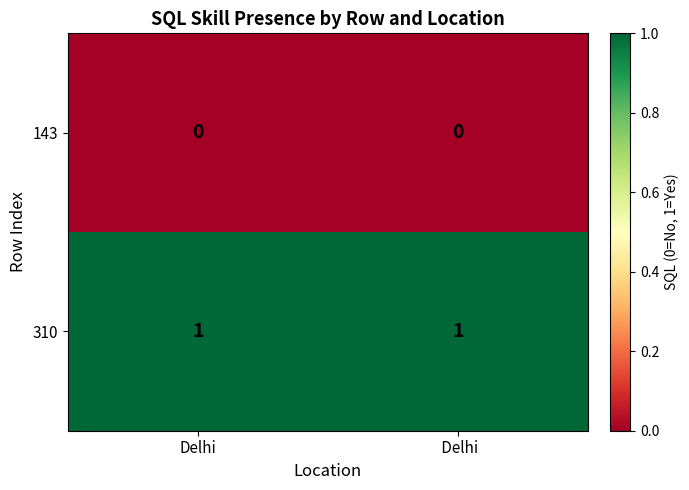

True or false: 310 has a value of 1 at Delhi.

True